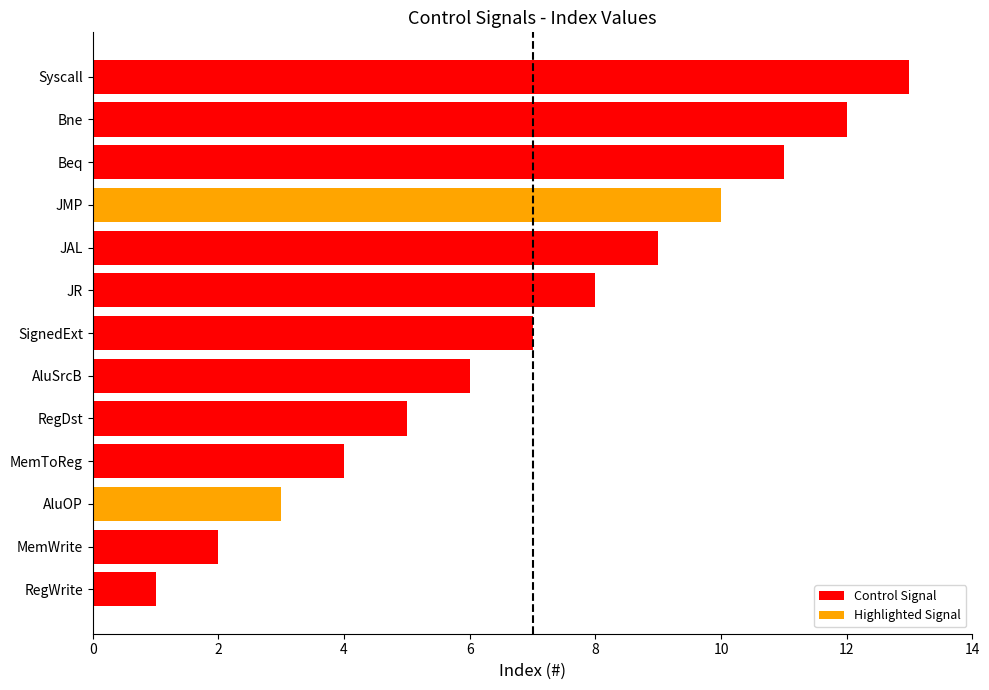

Reading left to right, transcribe all the data shown in this chart.

RegWrite=1	MemWrite=2	AluOP=3	MemToReg=4	RegDst=5	AluSrcB=6	SignedExt=7	JR=8	JAL=9	JMP=10	Beq=11	Bne=12	Syscall=13